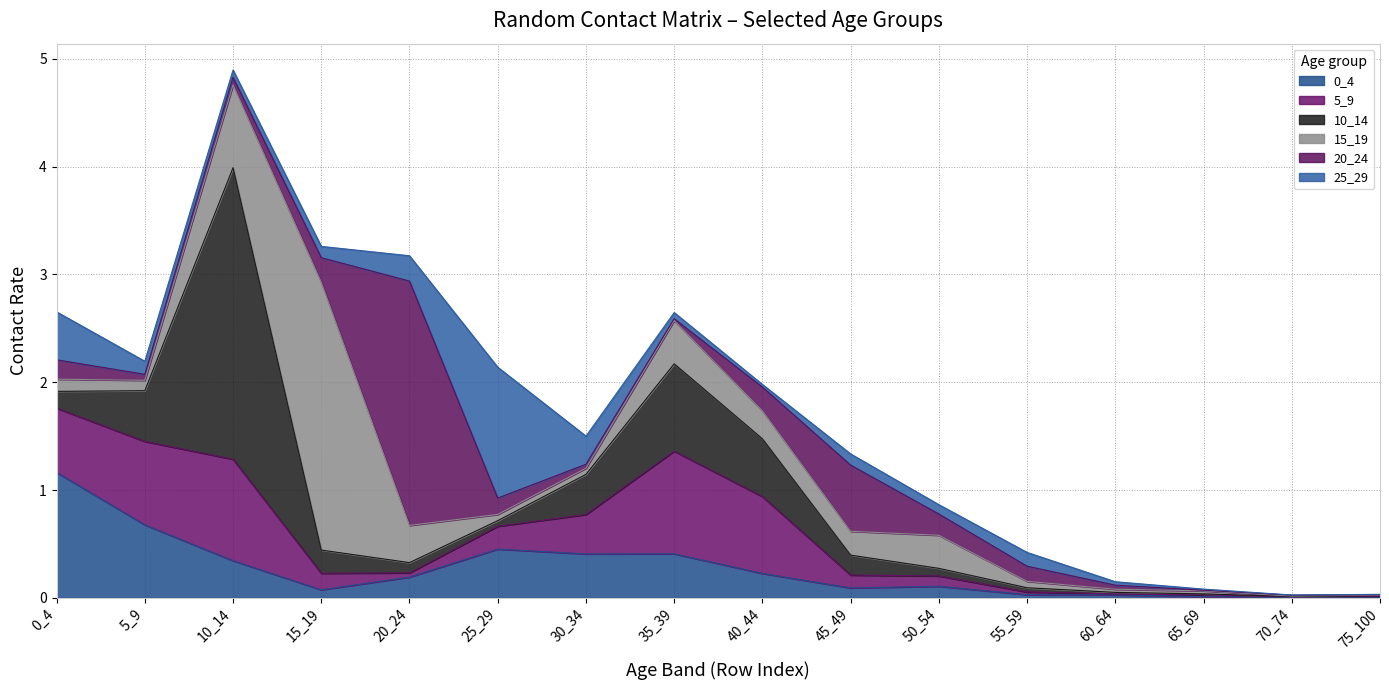

In 10_14, how many points are higher than both neighbors (excluding endpoints)?

2